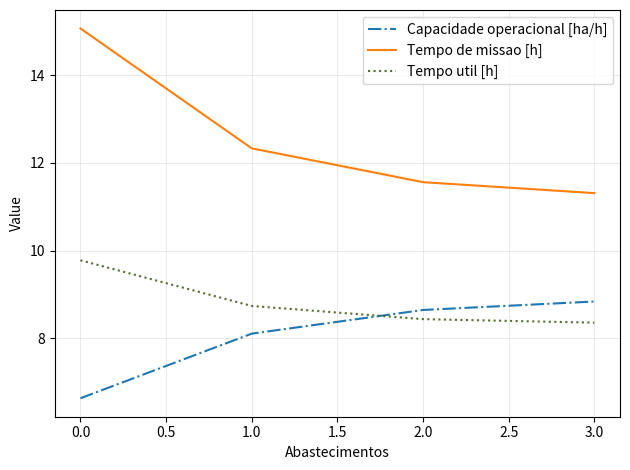

What is the difference between the maximum and minimum values in the Tempo util [h] series?

1.4